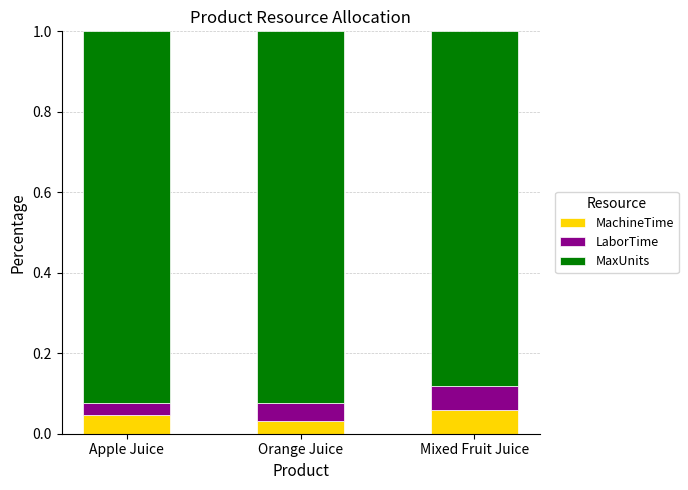

What is the total value across all series at Orange Juice?

1.0